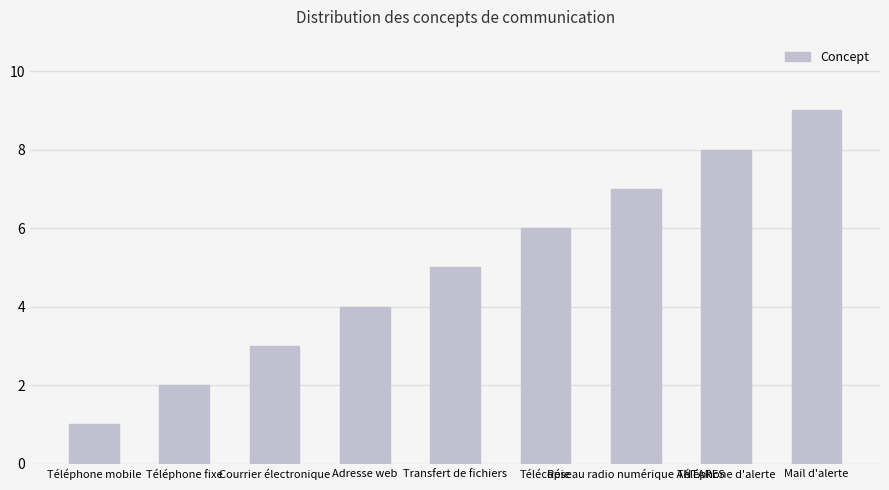

How many categories are shown in the chart?

9